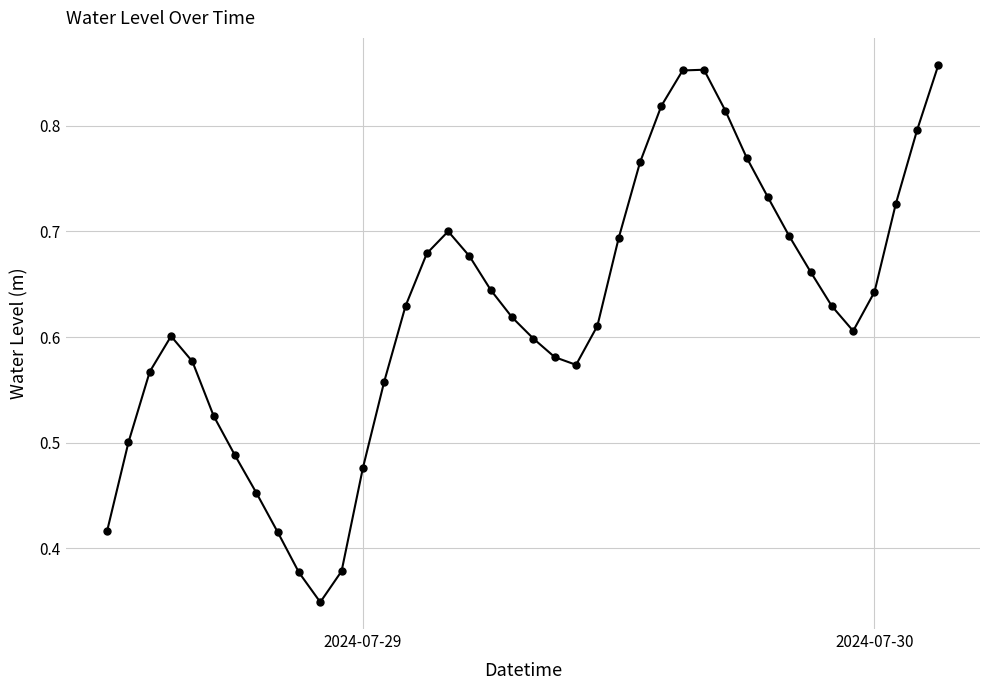

Count the number of categories in the chart.

40